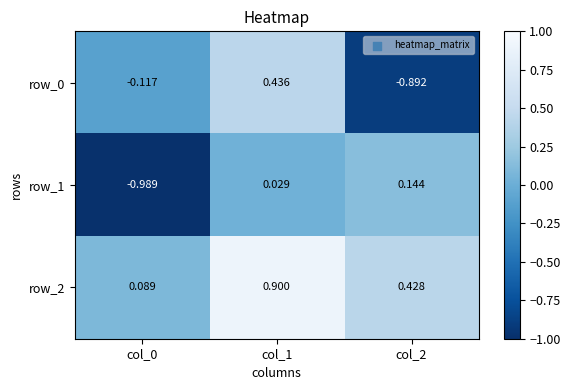

How many categories are shown in the chart?

3